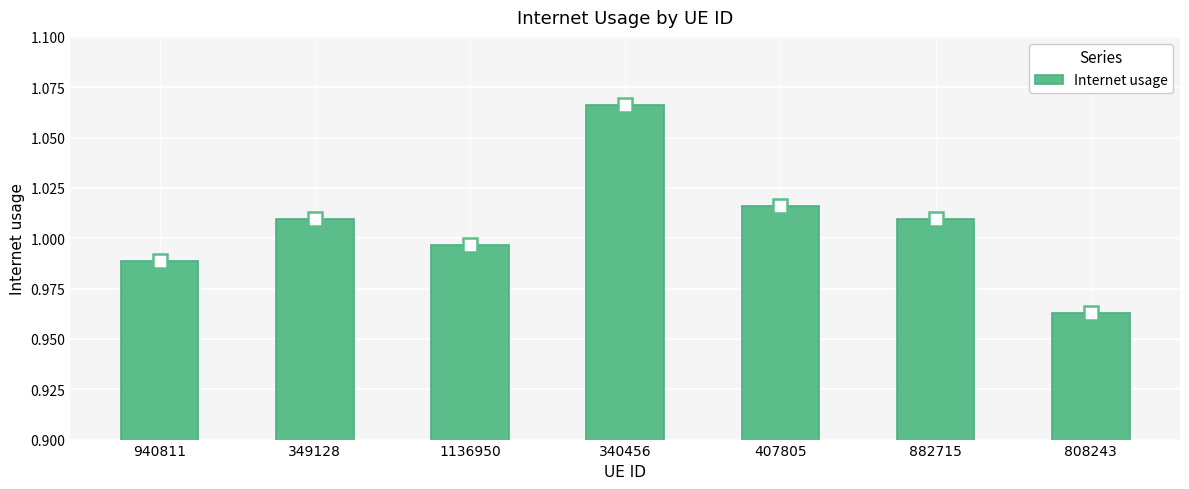

Are the bars grouped side by side (vs. stacked)?

No